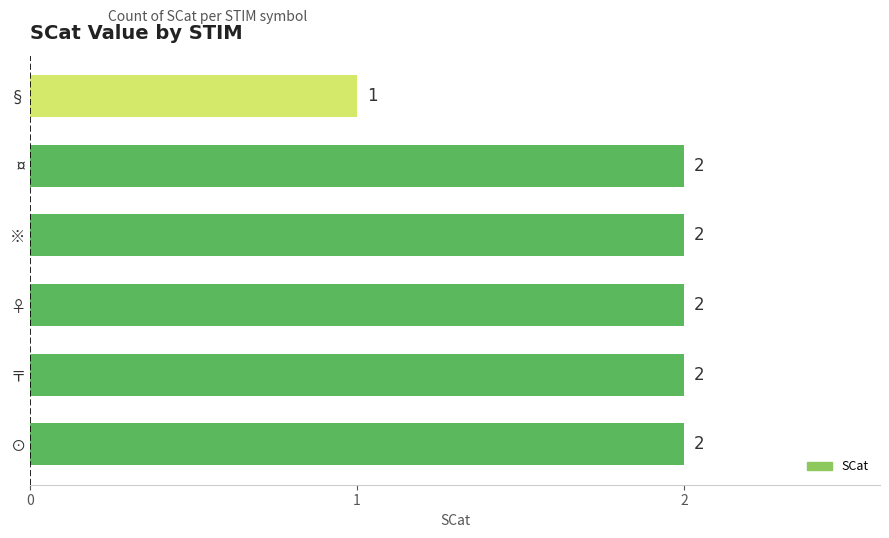

At which label is the value closest to 1?

§